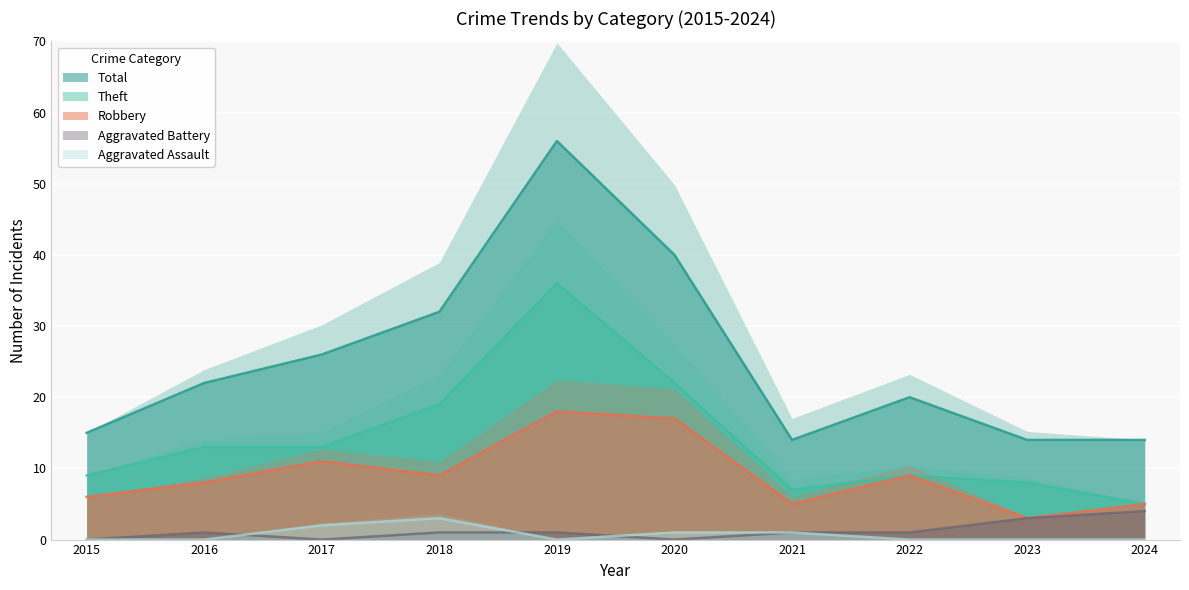

Reading left to right, what are all the values shown in this chart?

Robbery: 2015=6	2016=8	2017=11	2018=9	2019=18	2020=17	2021=5	2022=9	2023=3	2024=5
Theft: 2015=9	2016=13	2017=13	2018=19	2019=36	2020=22	2021=7	2022=9	2023=8	2024=5
Total: 2015=15	2016=22	2017=26	2018=32	2019=56	2020=40	2021=14	2022=20	2023=14	2024=14
Aggravated Battery: 2015=0	2016=1	2017=0	2018=1	2019=1	2020=0	2021=1	2022=1	2023=3	2024=4
Aggravated Assault: 2015=0	2016=0	2017=2	2018=3	2019=0	2020=1	2021=1	2022=0	2023=0	2024=0